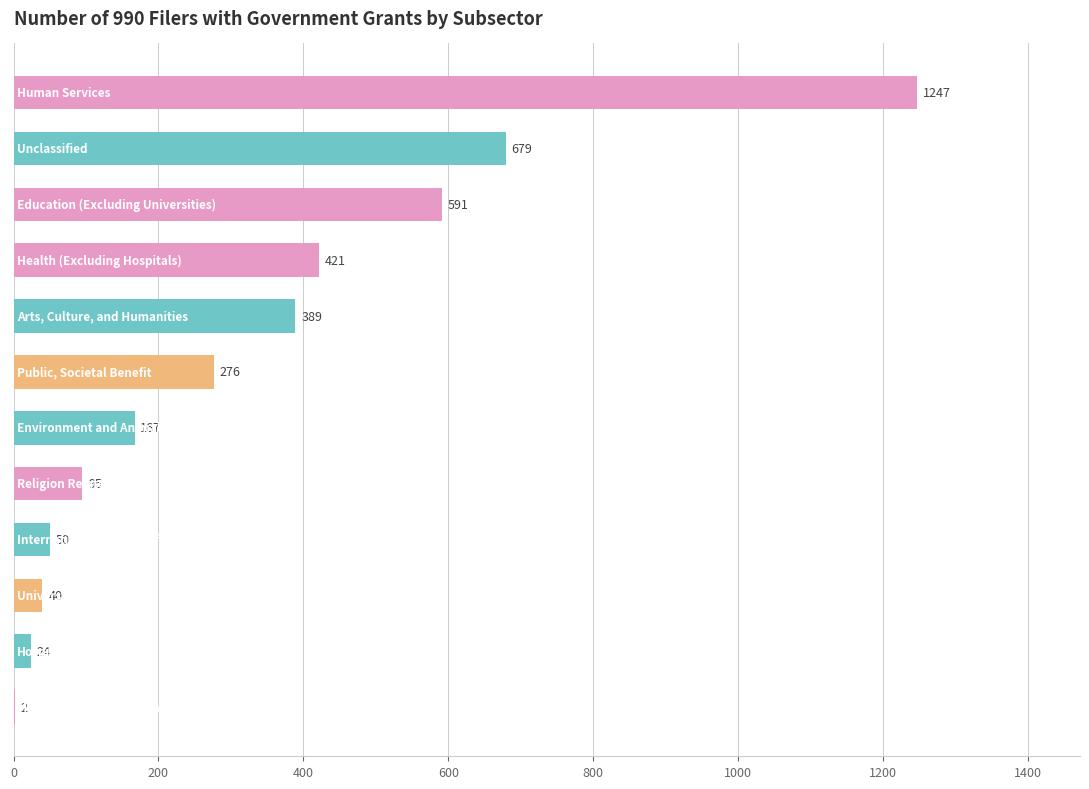

What is the sum of all values?

3981